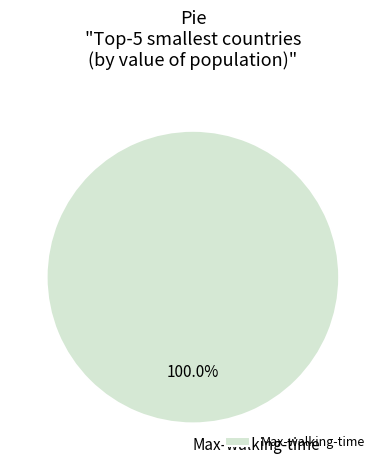

True or false: Max-walking-time accounts for 87% of the total.

False